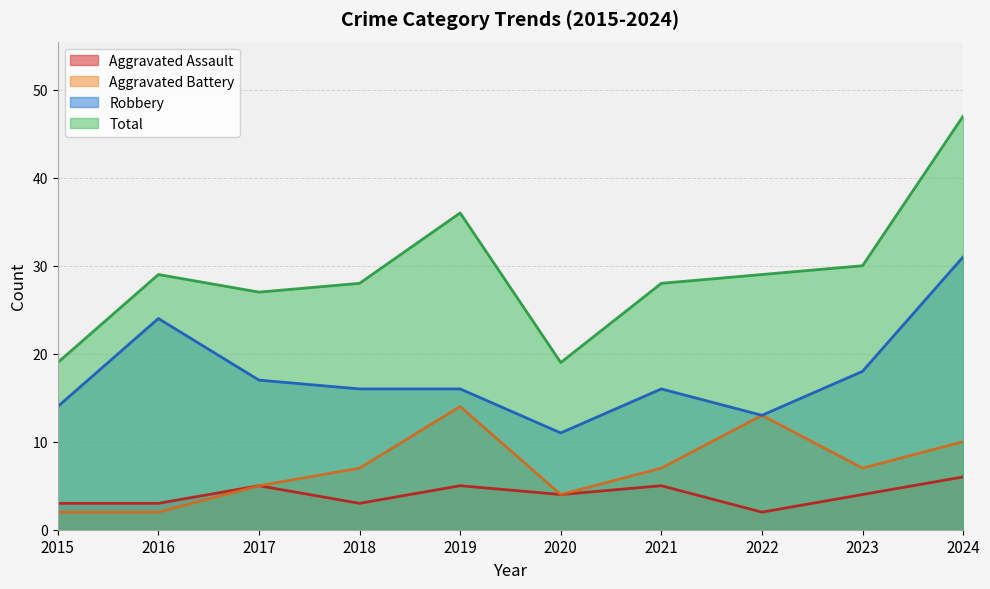

Between 2022 and 2017, which is larger?

2017